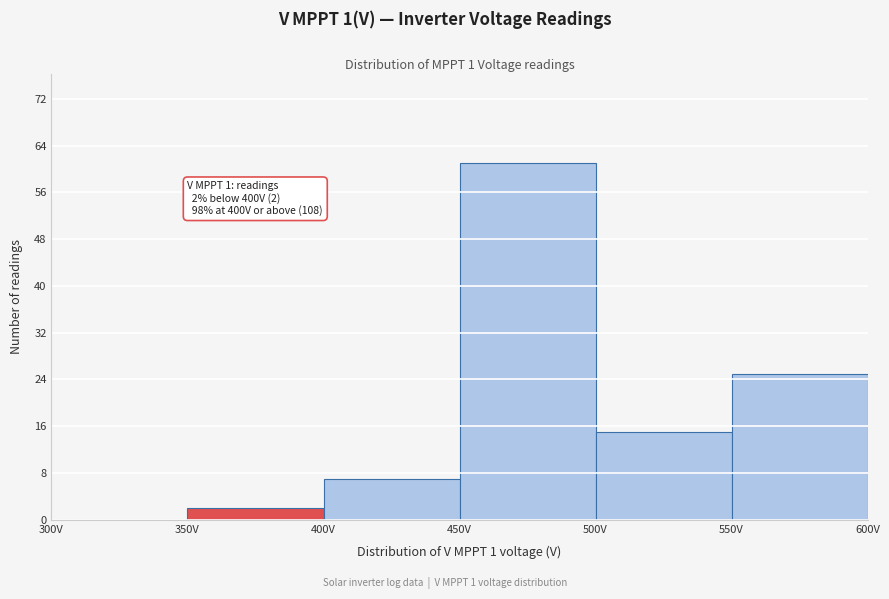

Over which range of the x-axis is the bar tallest?

450 to 500